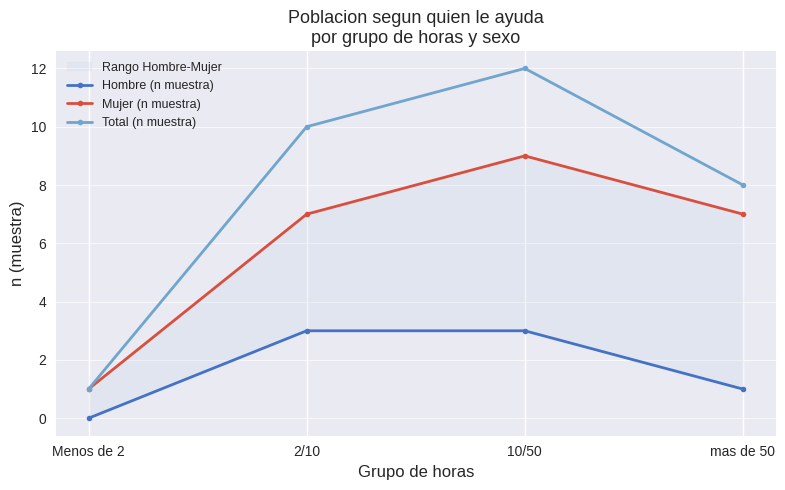

Between 2/10 and 10/50, which is larger?

2/10